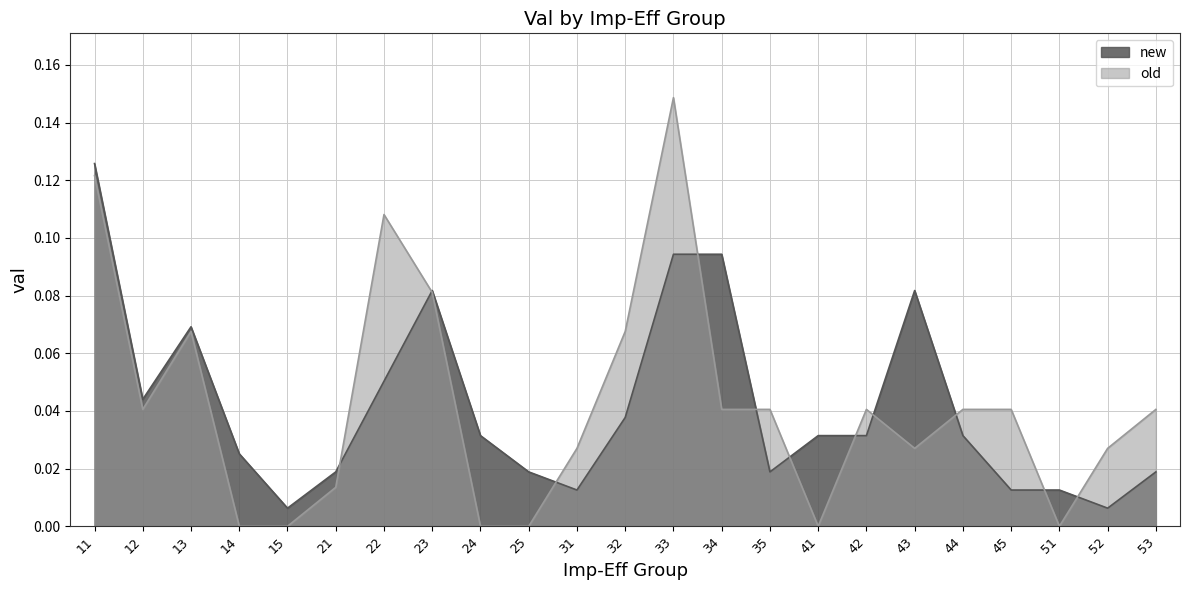

What is the sum of all old values?

1.0